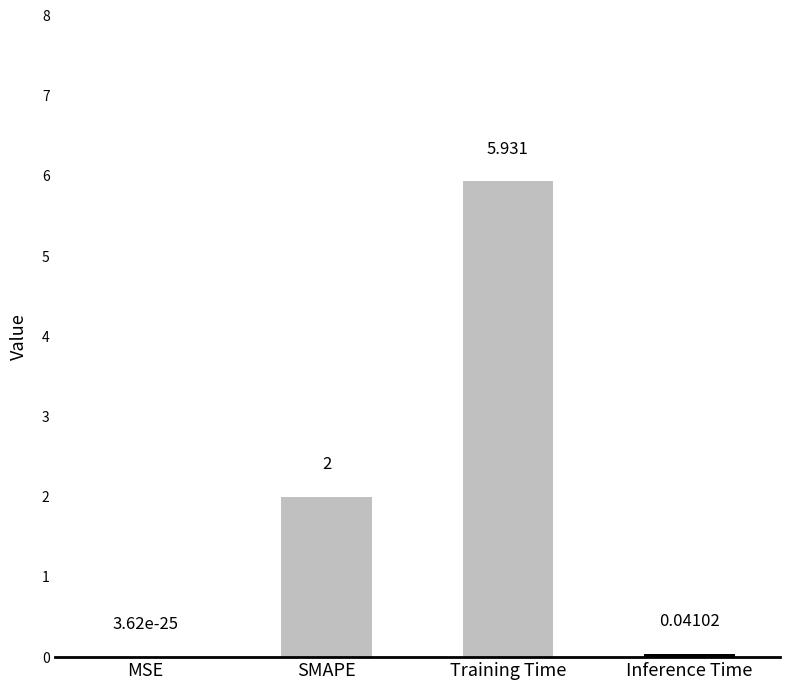

What is the difference between the values at SMAPE and MSE?

2.0